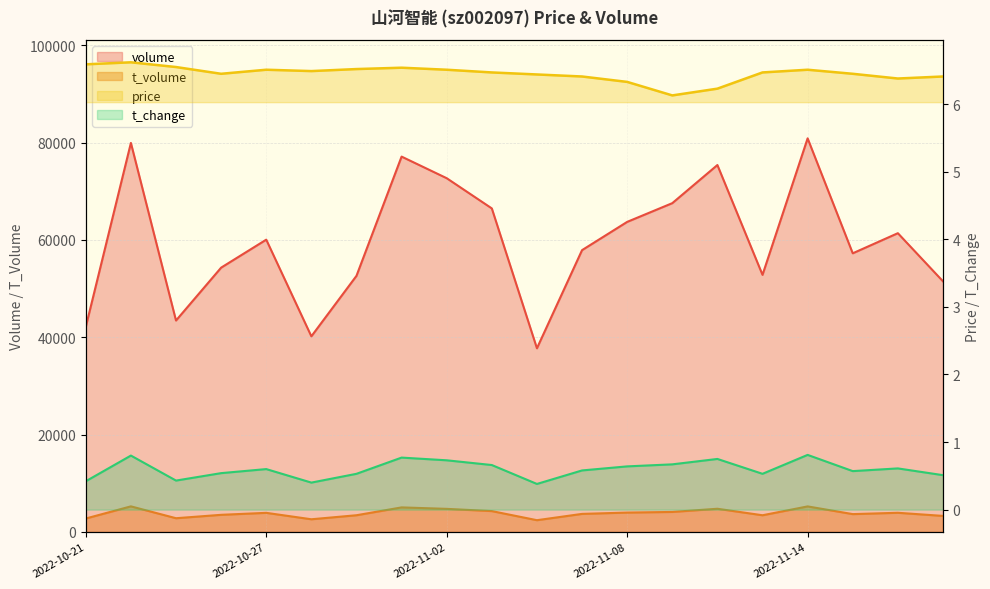

Rank the categories by t_change value from lowest to highest.

2022-11-04, 2022-10-28, 2022-10-21, 2022-10-25, 2022-11-17, 2022-10-31, 2022-11-11, 2022-10-26, 2022-11-15, 2022-11-07, 2022-10-27, 2022-11-16, 2022-11-08, 2022-11-03, 2022-11-09, 2022-11-02, 2022-11-10, 2022-11-01, 2022-10-24, 2022-11-14